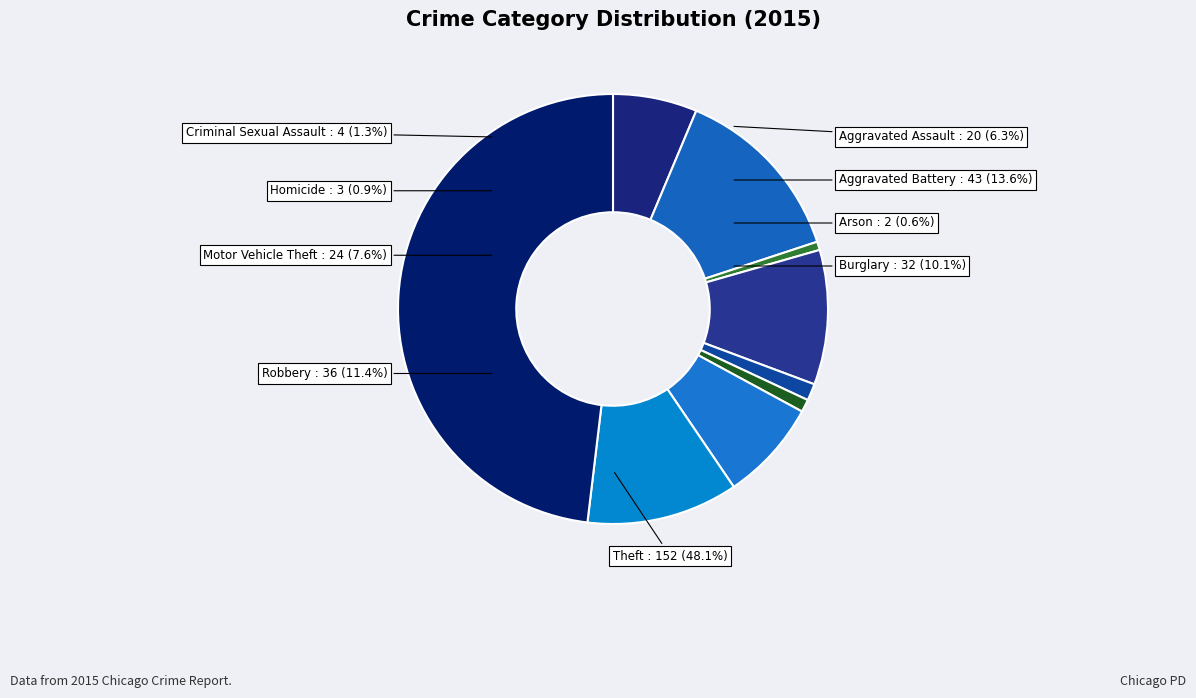

To the nearest percent, what is the combined percentage of Arson and Aggravated Assault?

7%